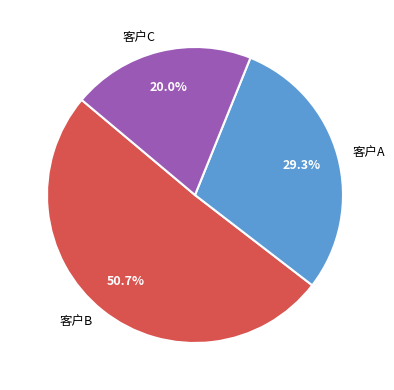

What percentage is the 客户A slice, to the nearest percent?

29%